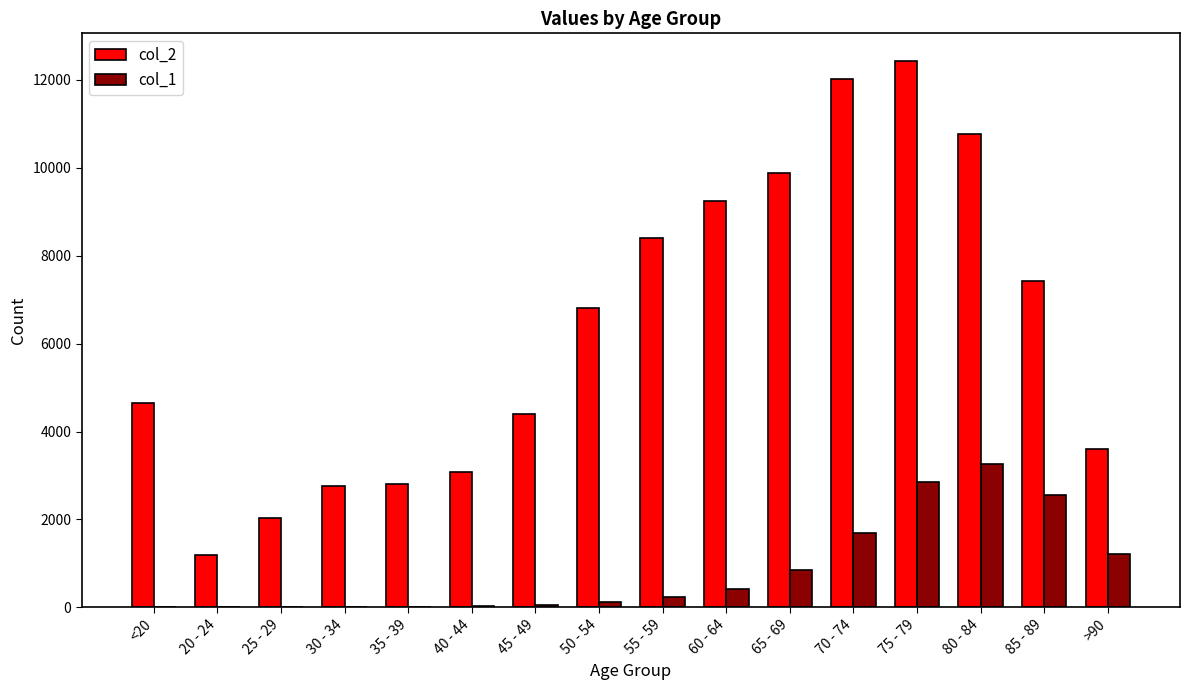

Between 65 - 69 and 85 - 89, which series saw the biggest shift?

col_2